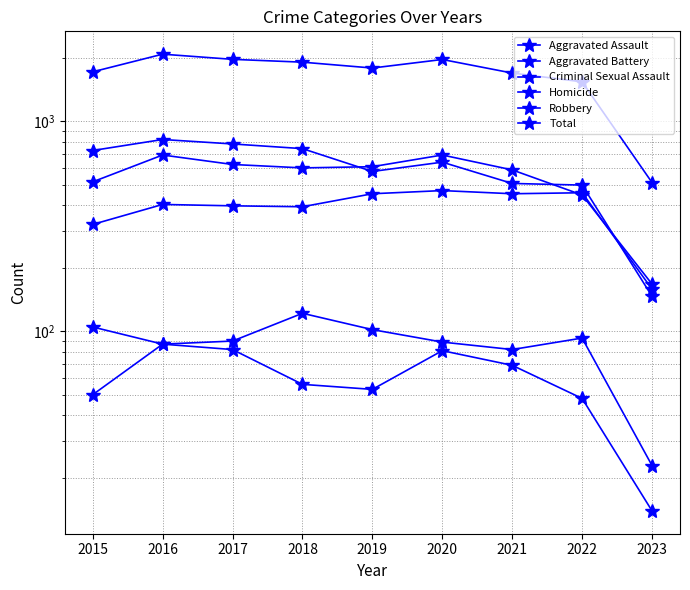

Reading left to right, transcribe all the data shown in this chart.

Aggravated Assault: 323	402	396	392	452	468	452	457	159
Aggravated Battery: 515	691	623	600	608	691	587	446	168
Criminal Sexual Assault: 105	87	90	122	102	89	82	93	23
Homicide: 50	87	82	56	53	81	69	48	14
Robbery: 726	819	780	741	577	639	506	497	147
Total: 1719	2086	1971	1911	1792	1968	1696	1541	511